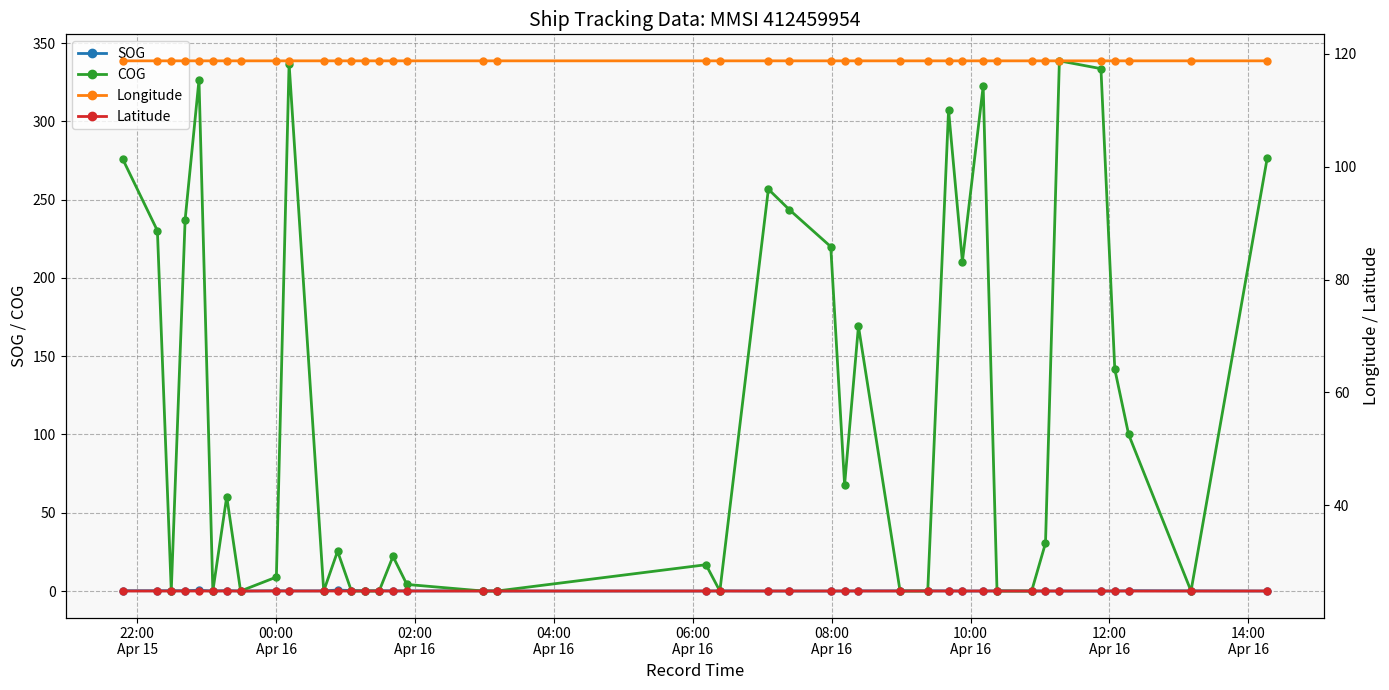

True or false: COG has more than 2 points higher than both neighbors.

True